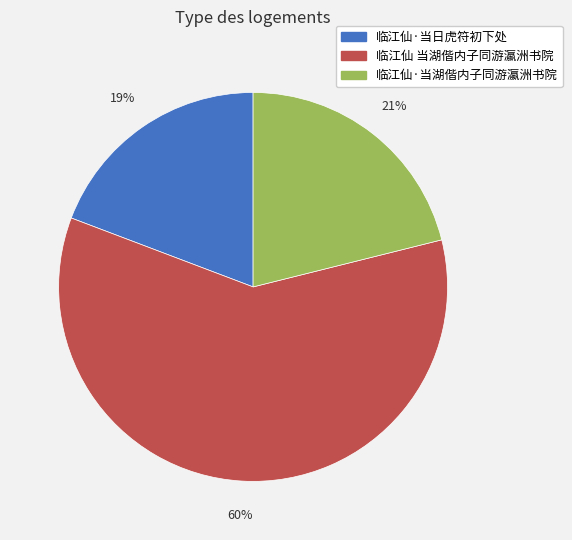

To the nearest percent, what is the combined percentage of 临江仙·当日虎符初下处 and 临江仙 当湖偕内子同游瀛洲书院?

79%